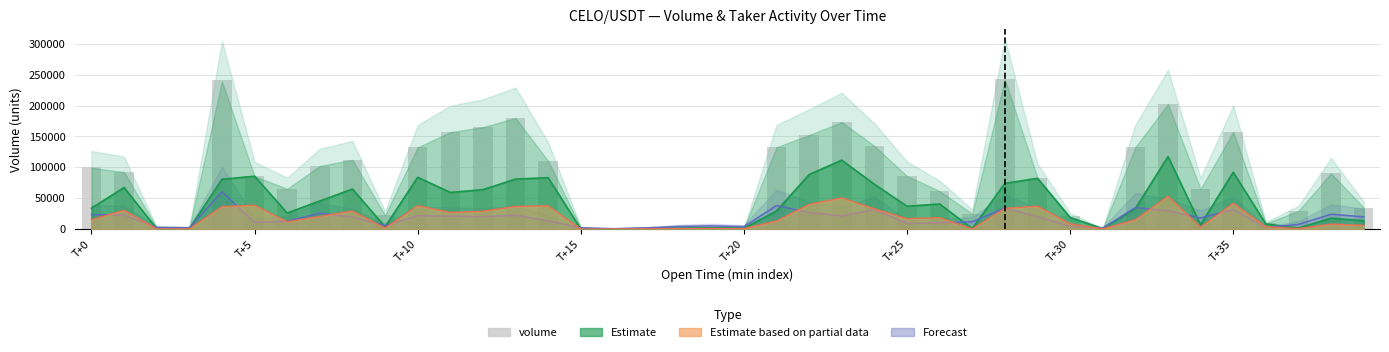

Is it true that the value at 19 is 1870.6?

True